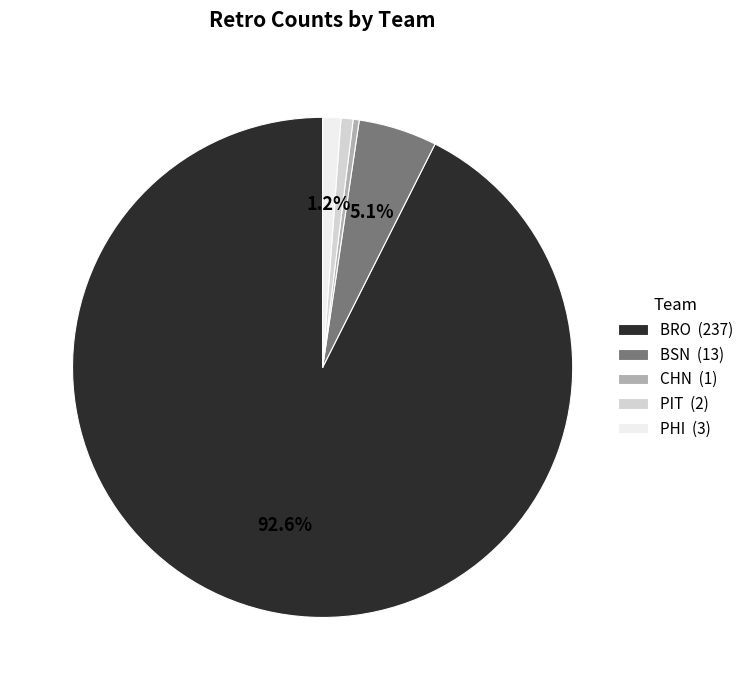

What is the ratio of the value at BRO (237) to the value at BSN (13)?

18.2